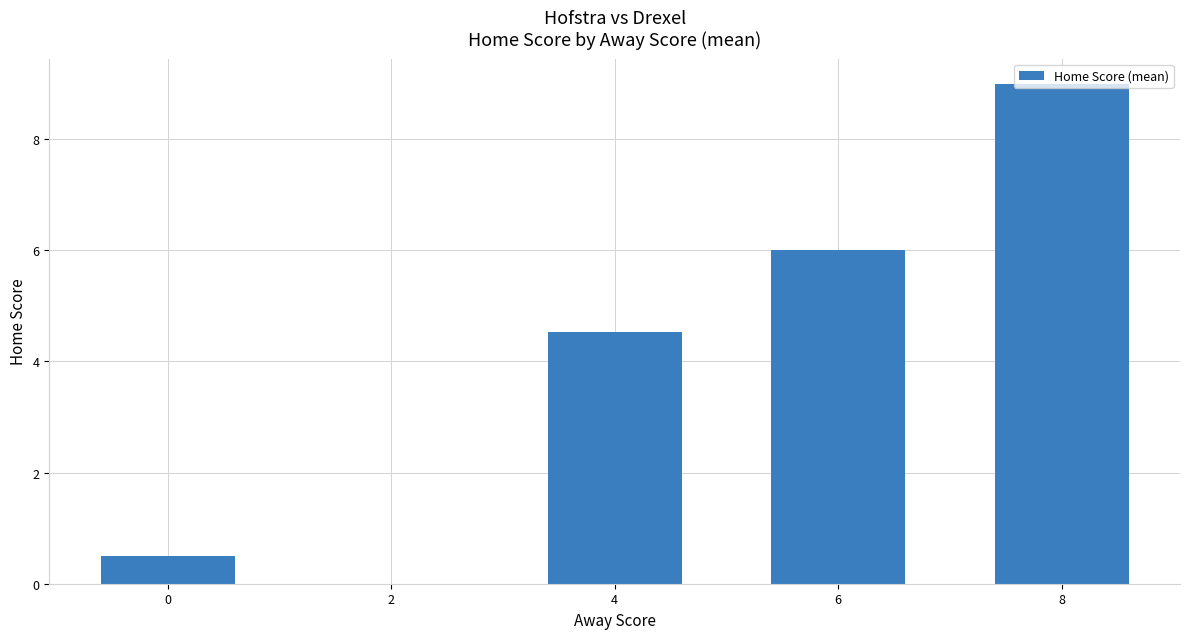

What is the ratio of the value at 6 to the value at 8?

0.7